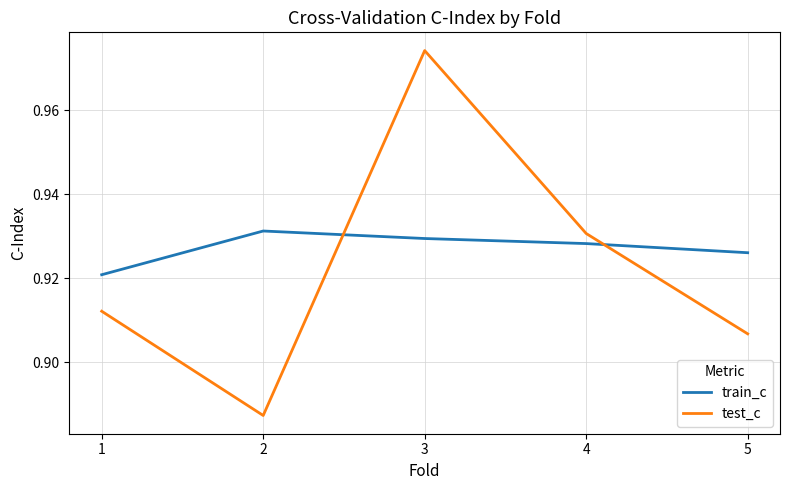

What is the total value across all series at 1?

1.8